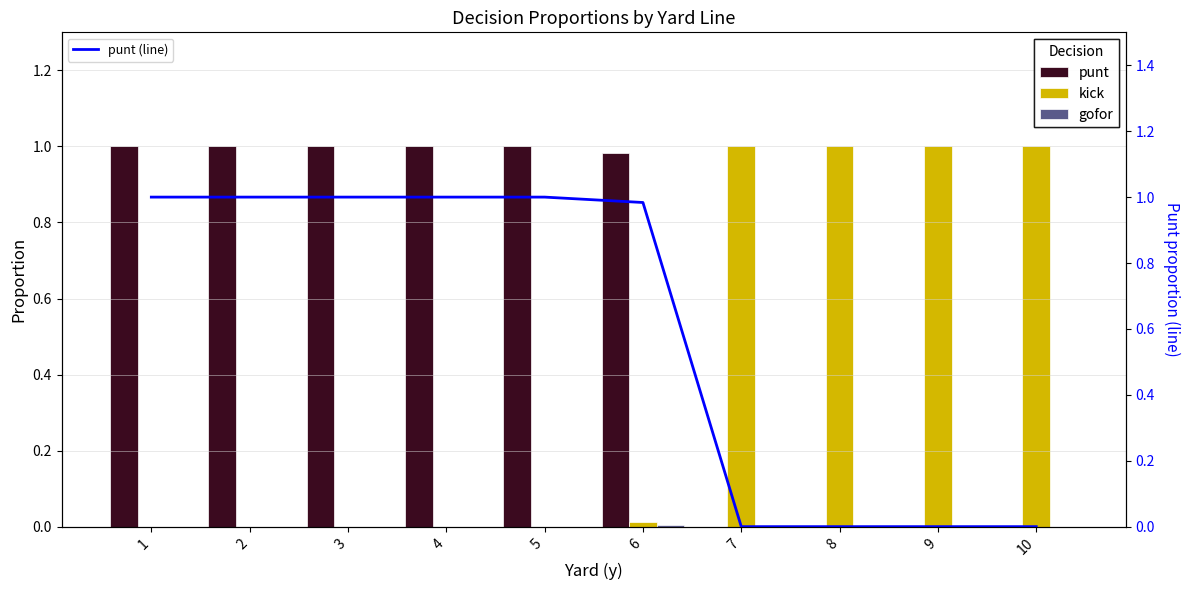

The value of punt at 4 is 1.7. True or false?

False